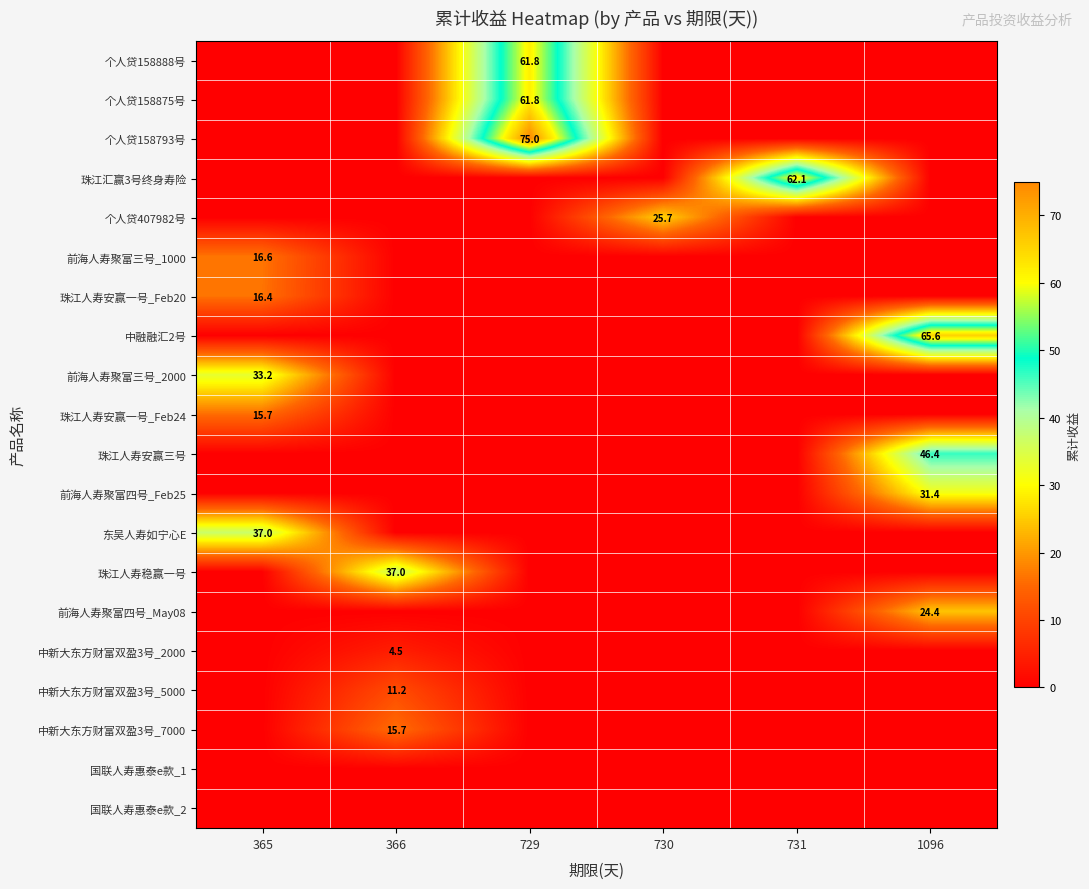

The value of 珠江汇赢3号终身寿险 at 731 is 62.1. True or false?

True